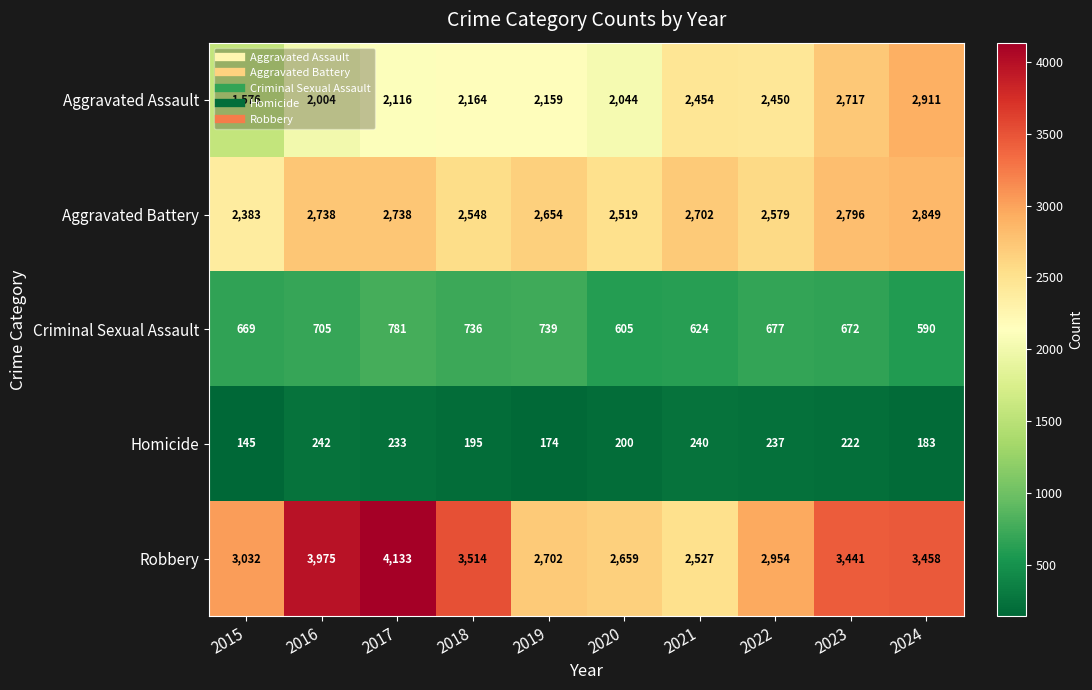

What is the total value across all series at 2022?

8897